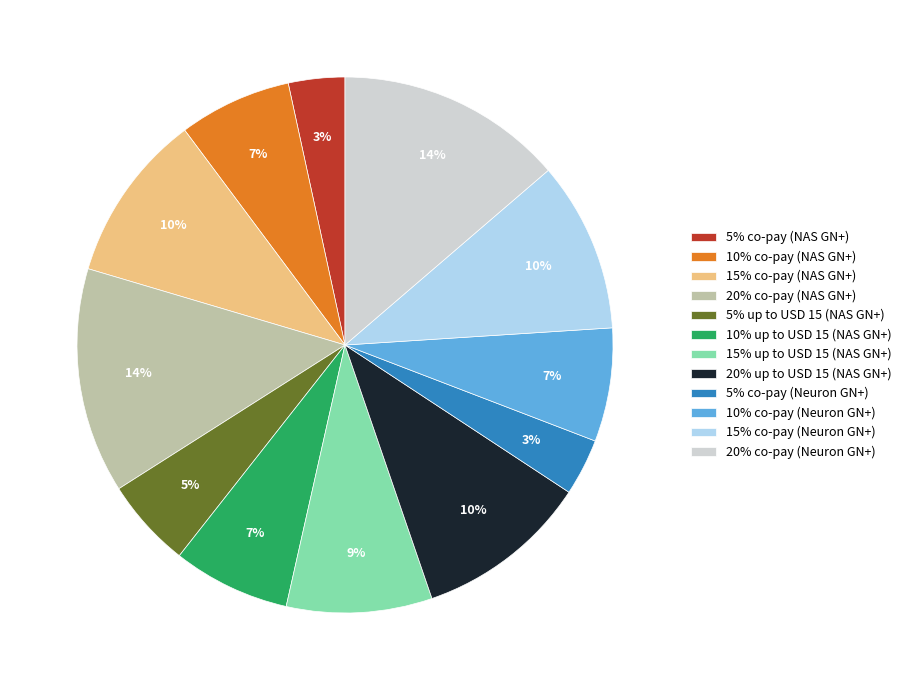

Which has a higher value, 10% co-pay (NAS GN+) or 20% up to USD 15 (NAS GN+)?

20% up to USD 15 (NAS GN+)